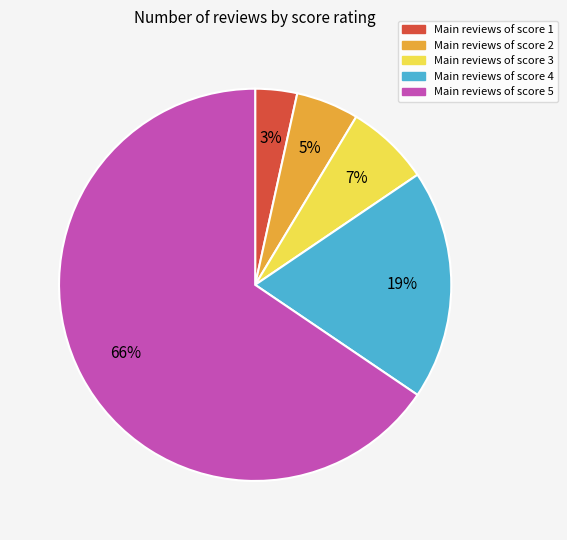

Does any single category account for the majority?

Yes